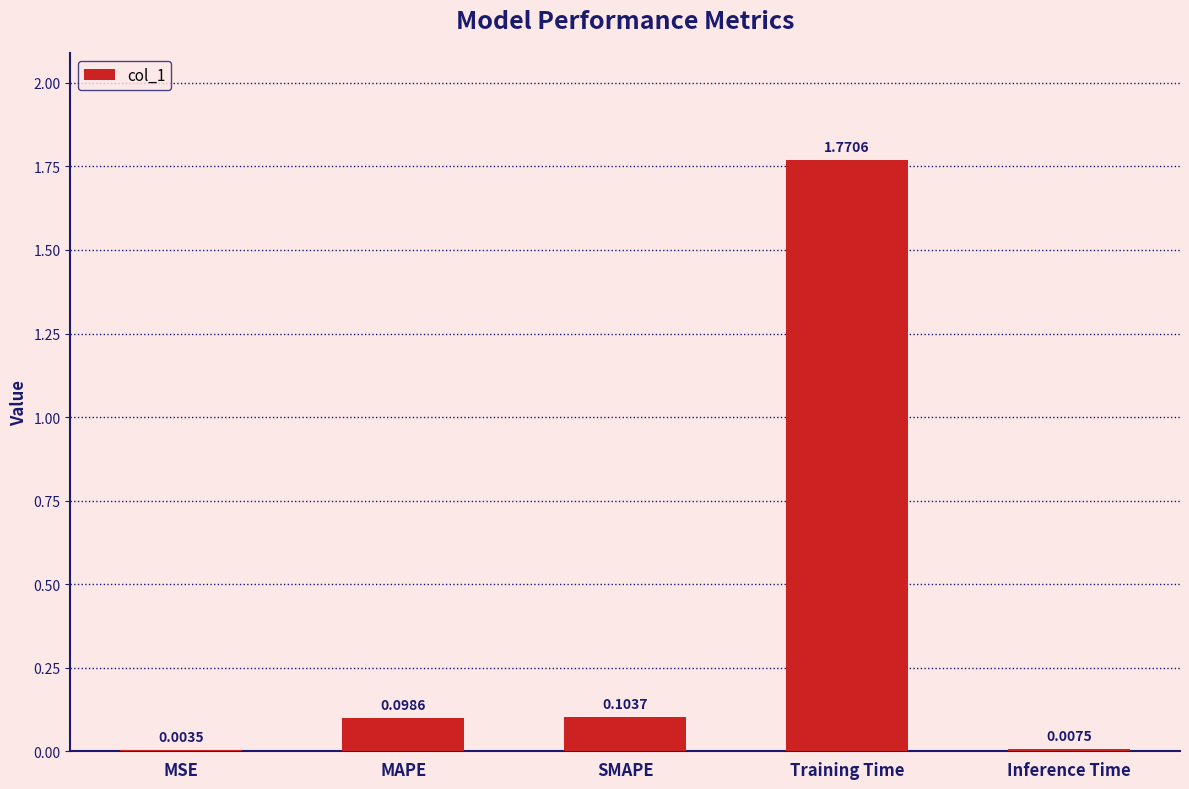

Which category has the highest value across all series?

Training Time